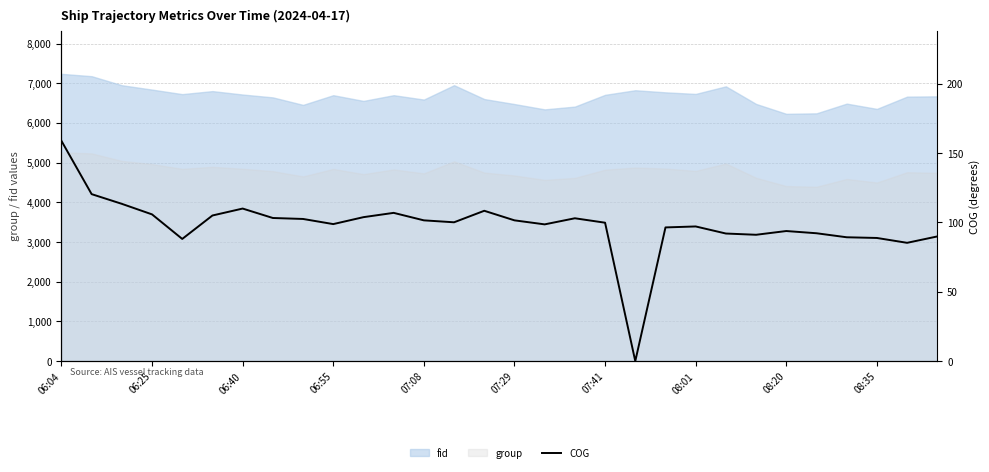

What is the difference between the second highest and minimum values?

120.4